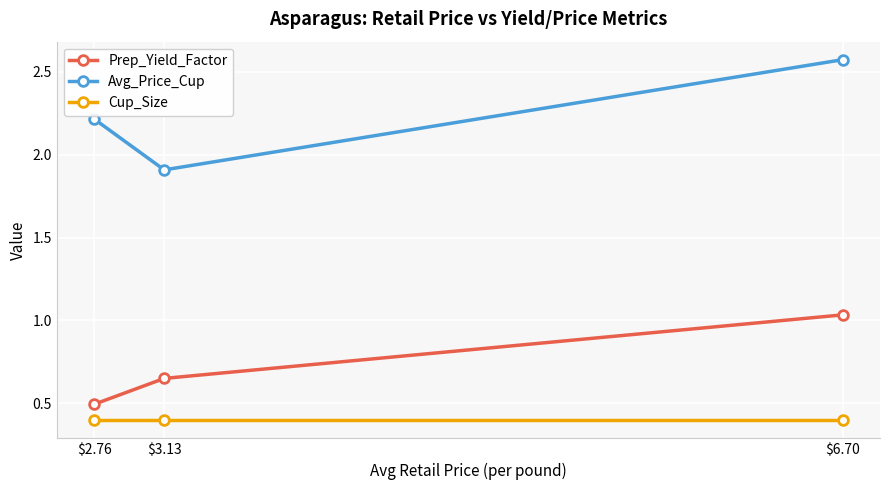

Rank the series by their maximum value, from highest to lowest.

Avg_Price_Cup, Prep_Yield_Factor, Cup_Size